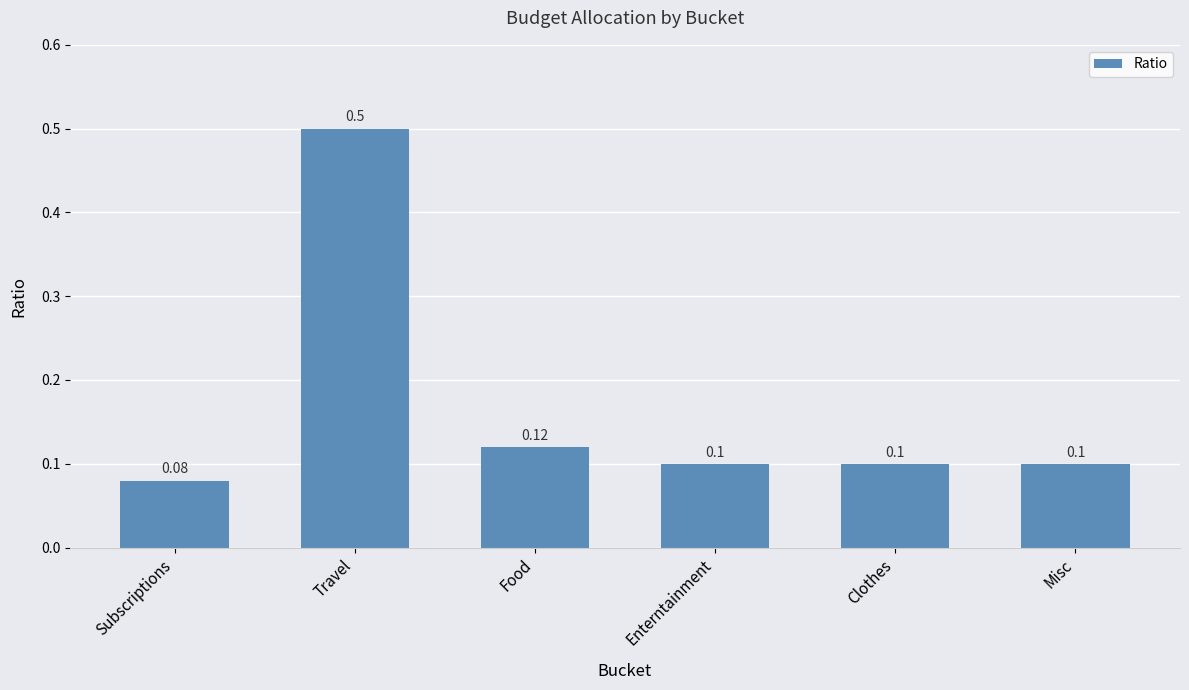

What is the change in value from Travel to Misc?

-0.4